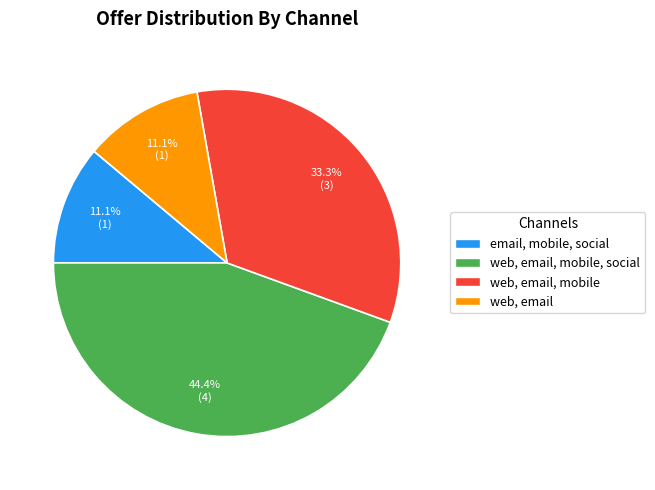

Does web, email, mobile, social account for over 50% of the chart?

No